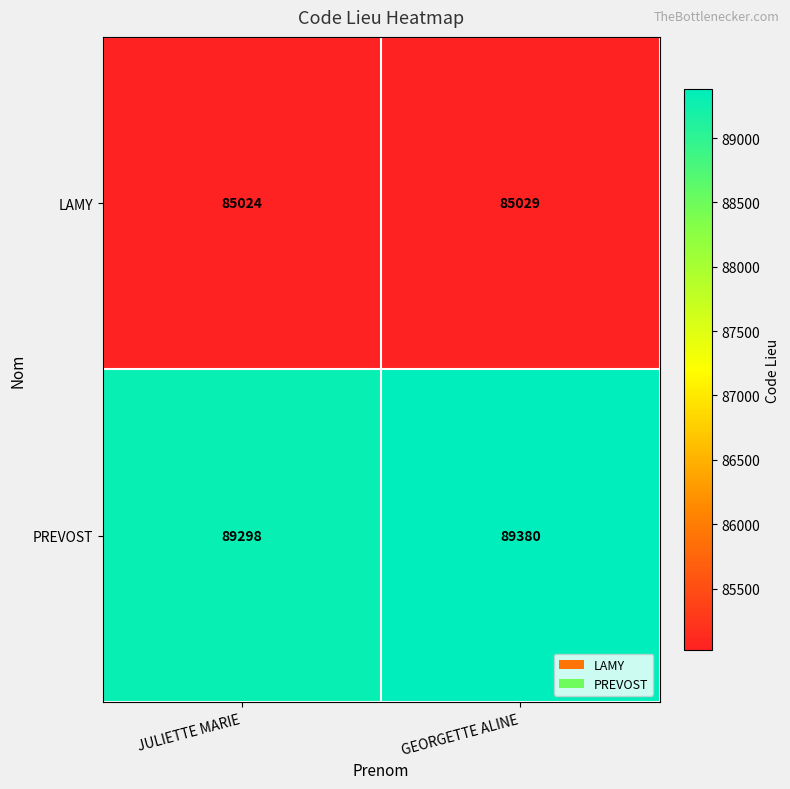

What is the total value across all series at GEORGETTE ALINE?

174409